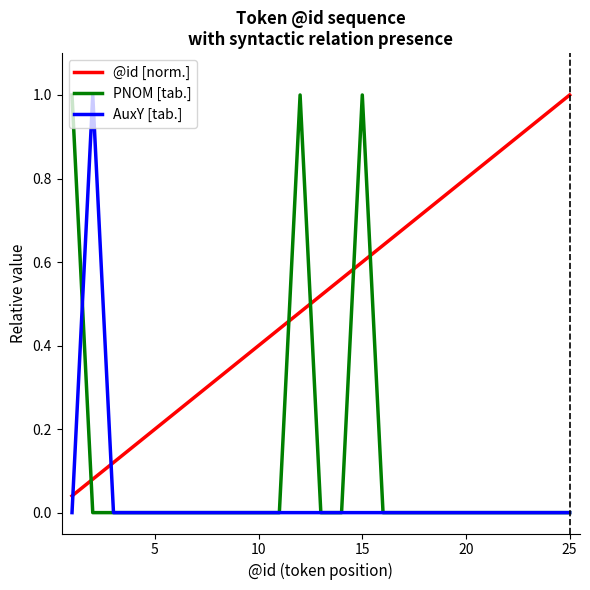

List the series in order of their overall mean, lowest first.

AuxY [tab.], PNOM [tab.], @id [norm.]